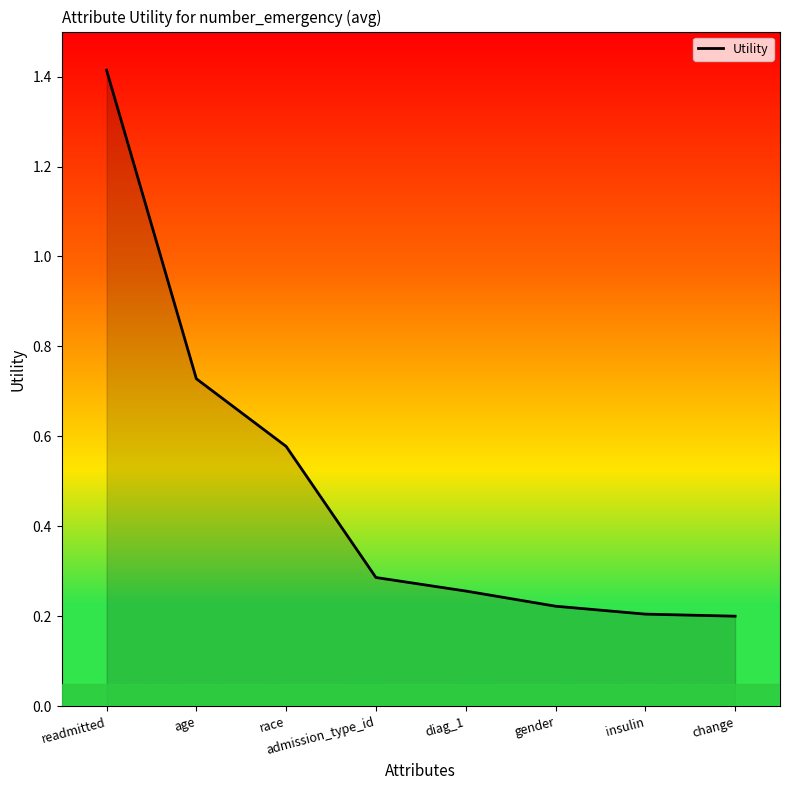

Does the chart display data point markers on the line(s)?

No